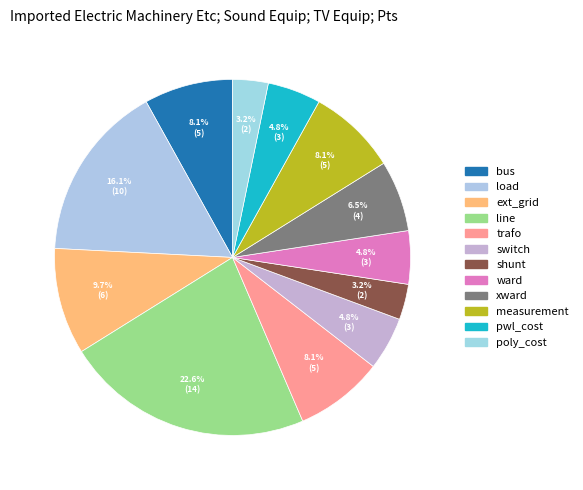

To the nearest percent, what portion does trafo represent?

8%